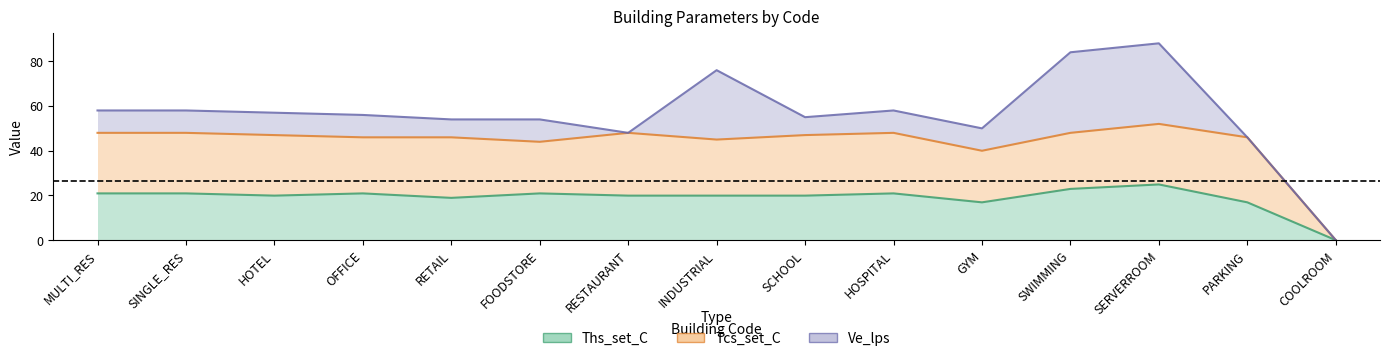

What is the difference between the maximum and minimum values in the Ths_set_C series?

24.9